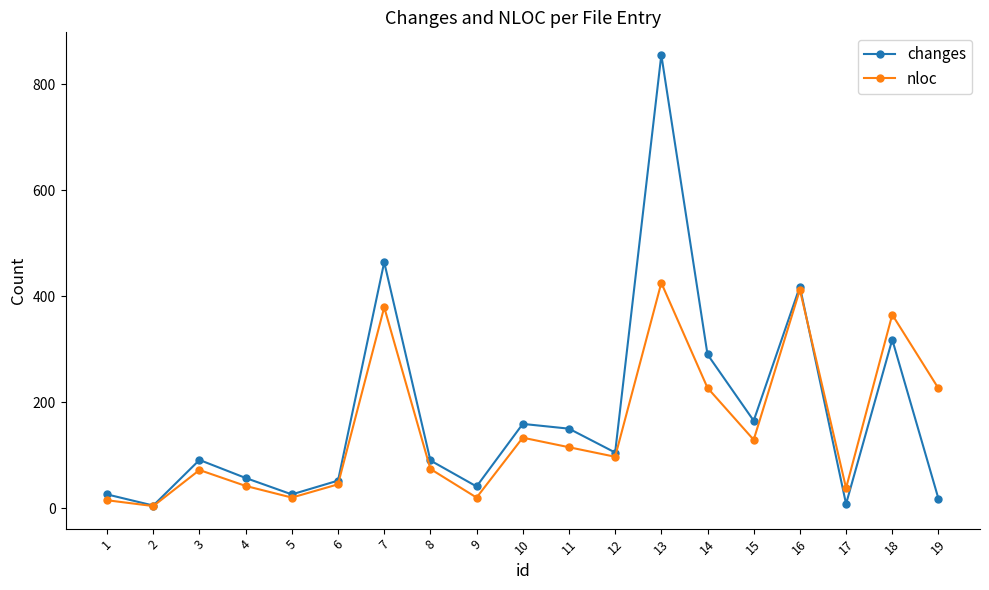

At which label does nloc reach its peak?

13